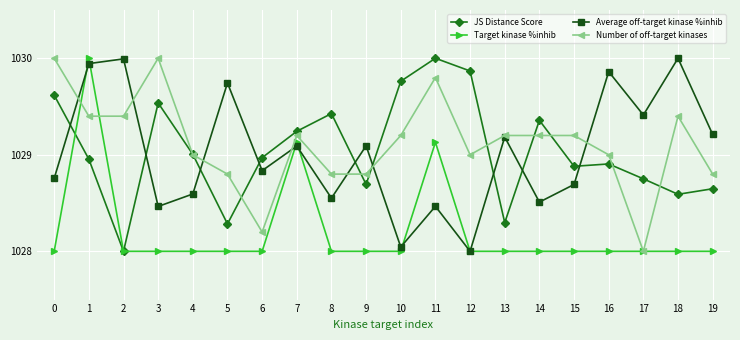

True or false: Number of off-target kinases has a value of 1028.8 at 8.

True